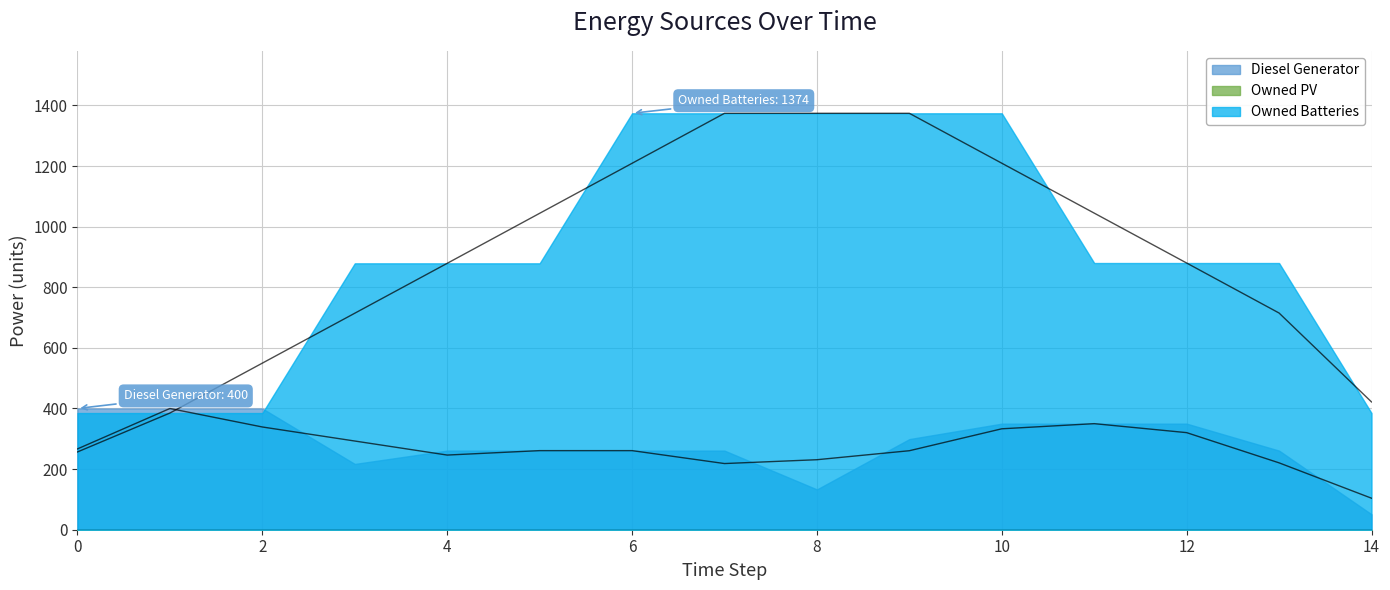

Which series has the largest total across all categories?

Owned Batteries